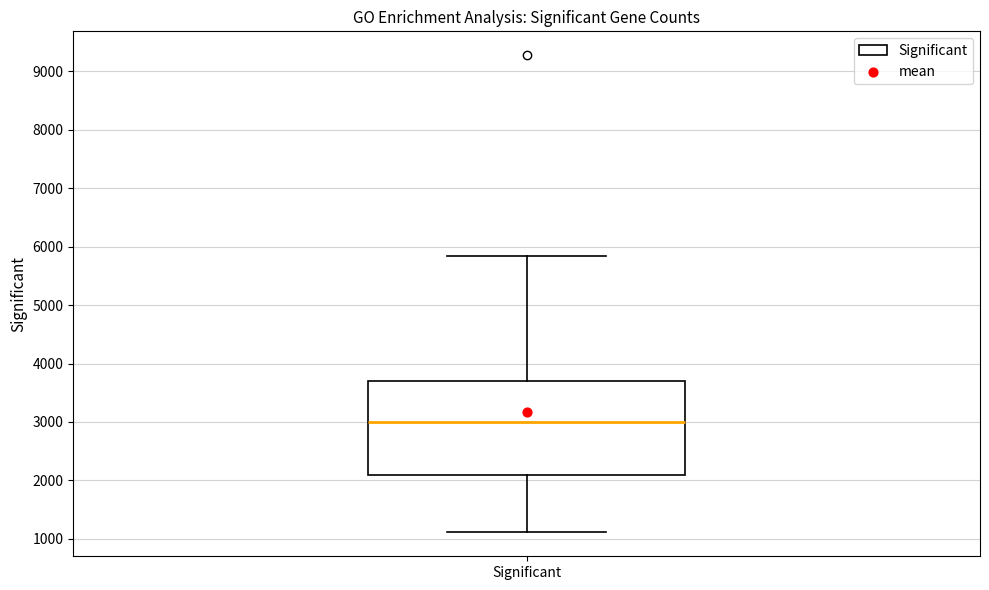

Where does the median line of the box for Significant sit on the y-axis? The values are not printed on the chart, so give them approximately, as read against the axis.

3000